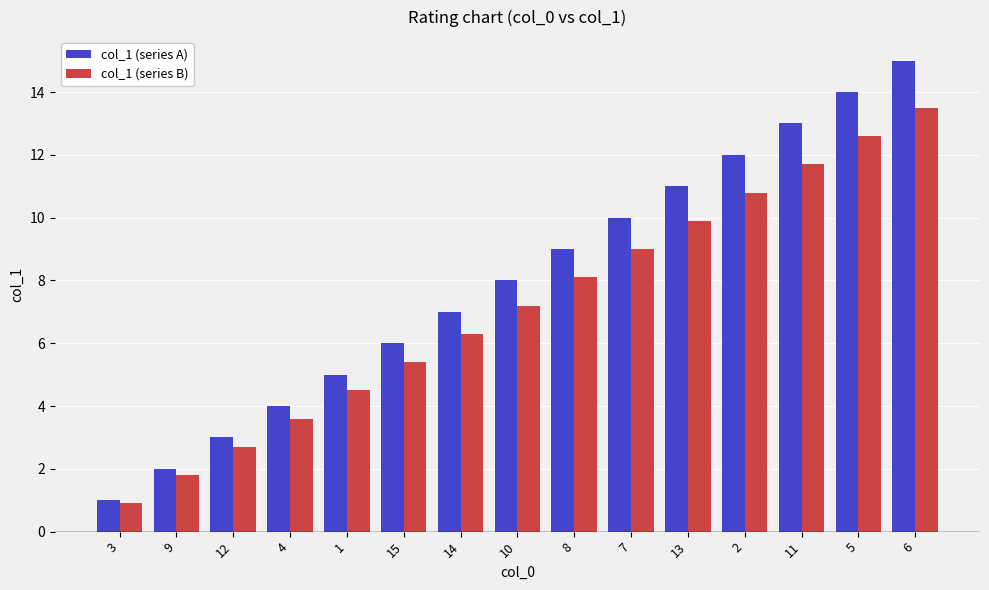

How many data points in col_1 (series A) are less than 8?

7